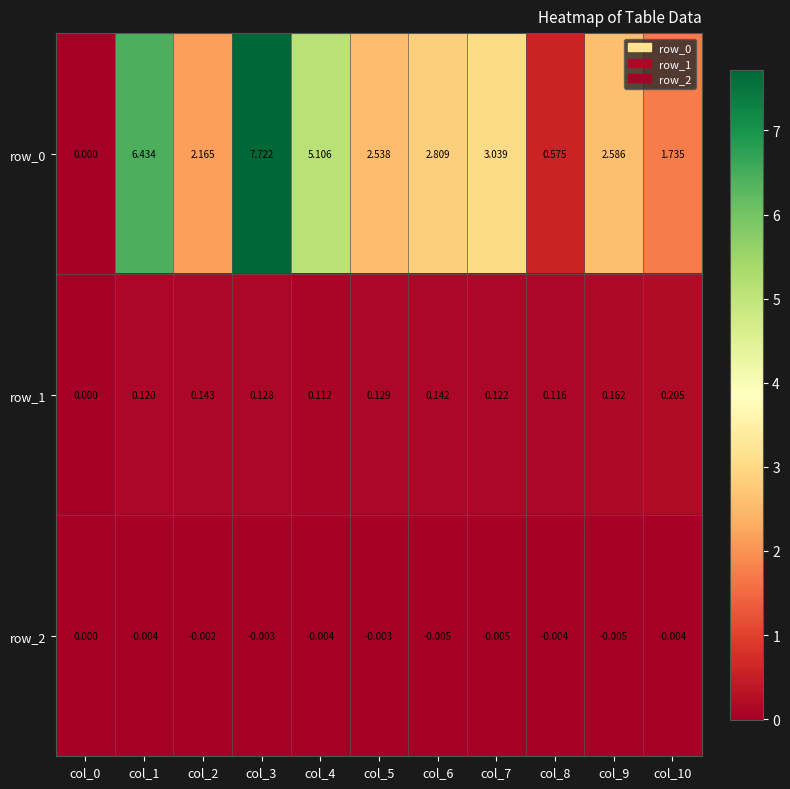

Which series has the largest range (max minus min)?

row_0